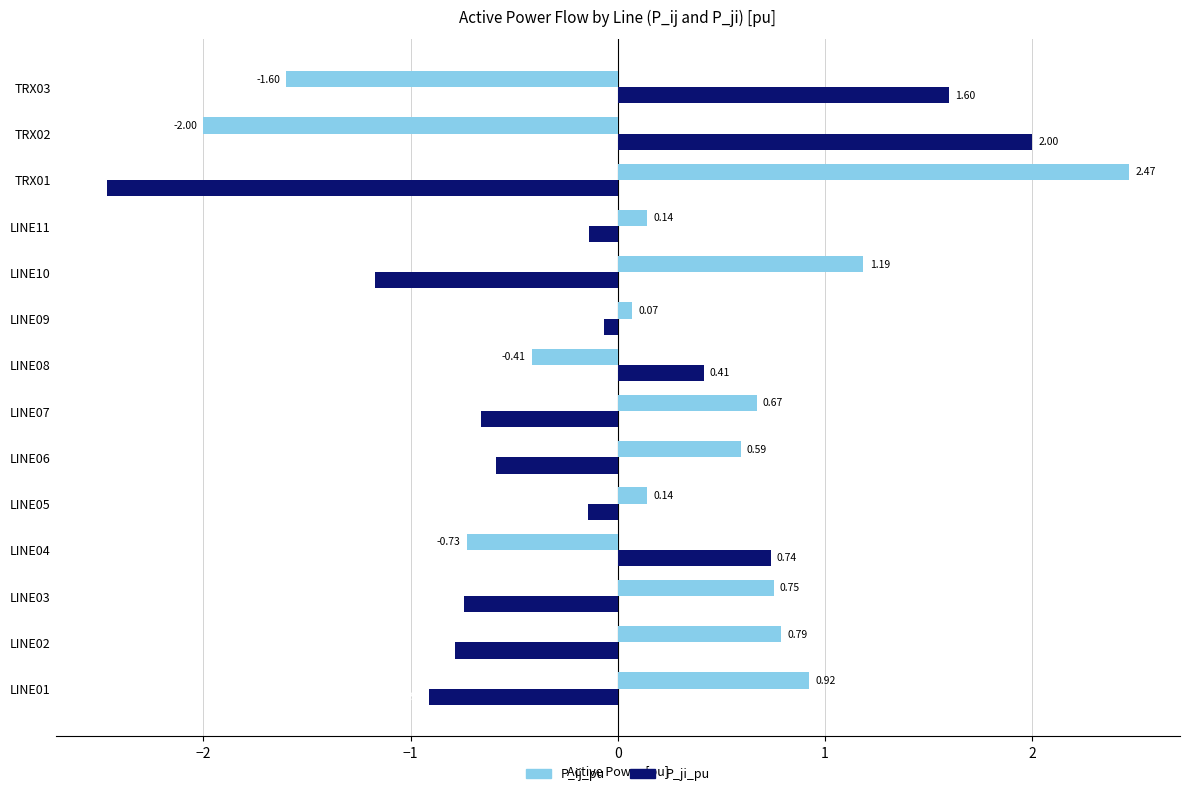

At which category is the sum across all series the highest?

LINE10